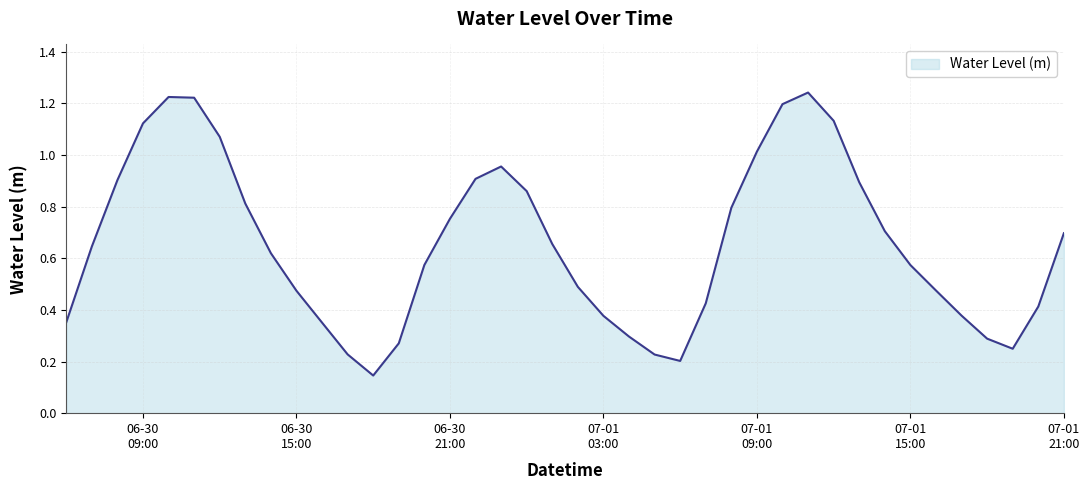

Rank the categories by value from highest to lowest.

2025-07-01 11:00, 2025-06-30 10:00, 2025-06-30 11:00, 2025-07-01 10:00, 2025-07-01 12:00, 2025-06-30 09:00, 2025-06-30 12:00, 2025-07-01 09:00, 2025-06-30 23:00, 2025-06-30 22:00, 2025-06-30 08:00, 2025-07-01 13:00, 2025-07-01 00:00, 2025-06-30 13:00, 2025-07-01 08:00, 2025-06-30 21:00, 2025-07-01 14:00, 2025-07-01 21:00, 2025-07-01 01:00, 2025-06-30 07:00, 2025-06-30 14:00, 2025-06-30 20:00, 2025-07-01 15:00, 2025-07-01 02:00, 2025-07-01 16:00, 2025-06-30 15:00, 2025-07-01 07:00, 2025-07-01 20:00, 2025-07-01 17:00, 2025-07-01 03:00, 2025-06-30 06:00, 2025-06-30 16:00, 2025-07-01 04:00, 2025-07-01 18:00, 2025-06-30 19:00, 2025-07-01 19:00, 2025-06-30 17:00, 2025-07-01 05:00, 2025-07-01 06:00, 2025-06-30 18:00